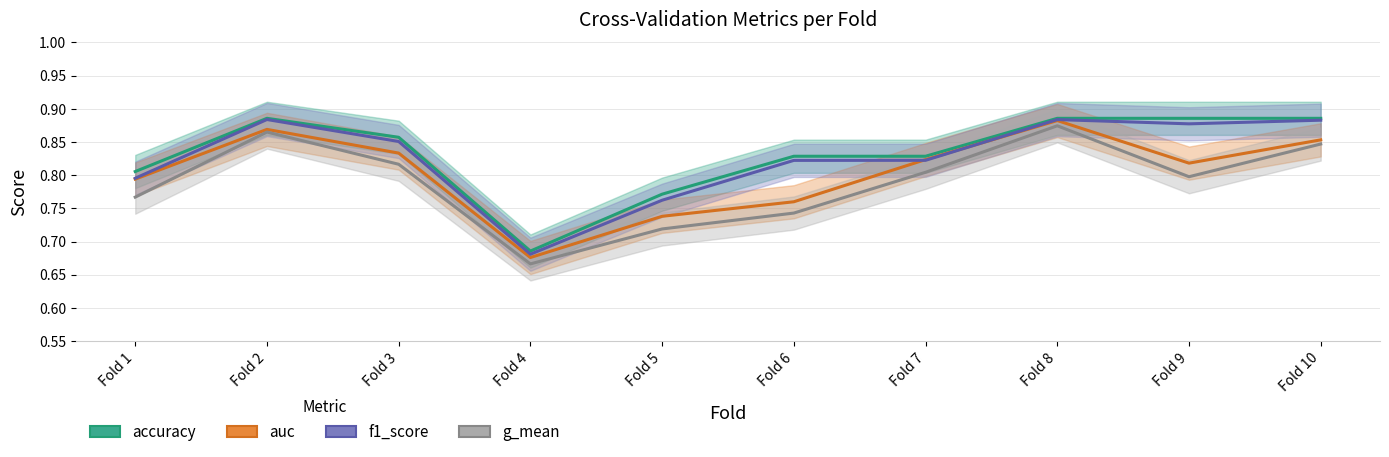

At which label does f1_score reach its minimum?

Fold 4